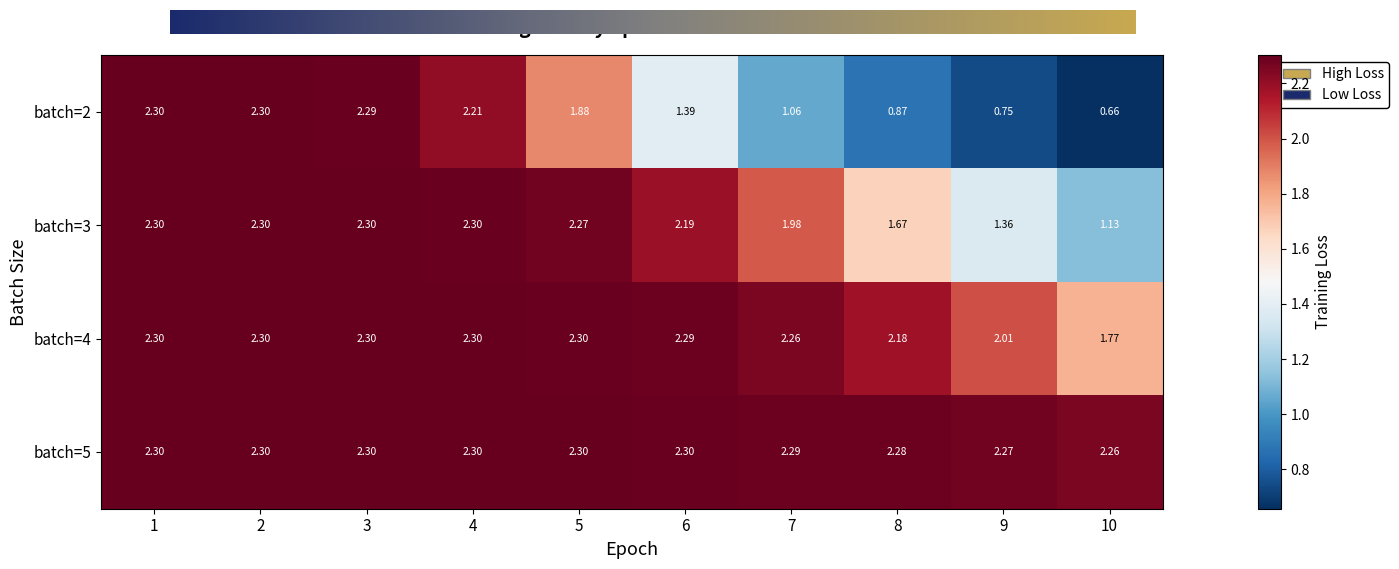

Is the value of batch=3 at 4 greater than the value of batch=2 at 6?

Yes